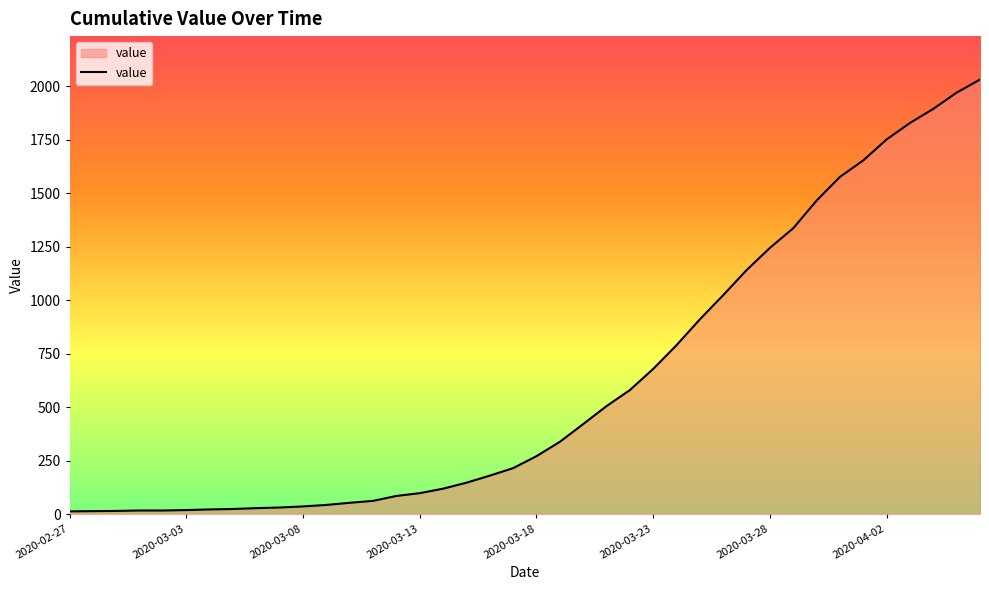

What is the maximum value shown in the chart?

2032